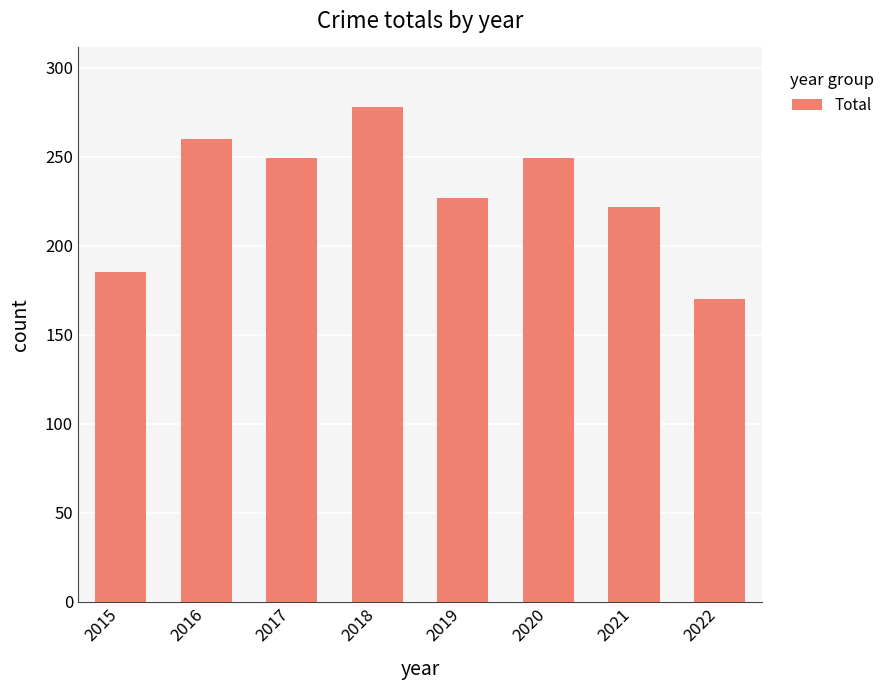

Read the value at 2019, to the nearest 5.

225